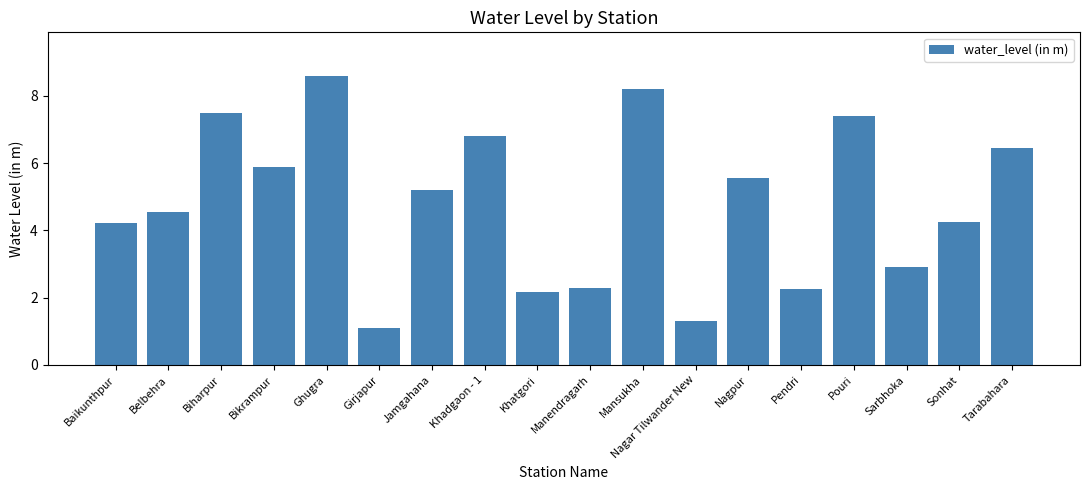

What is the minimum value shown in the chart?

1.1